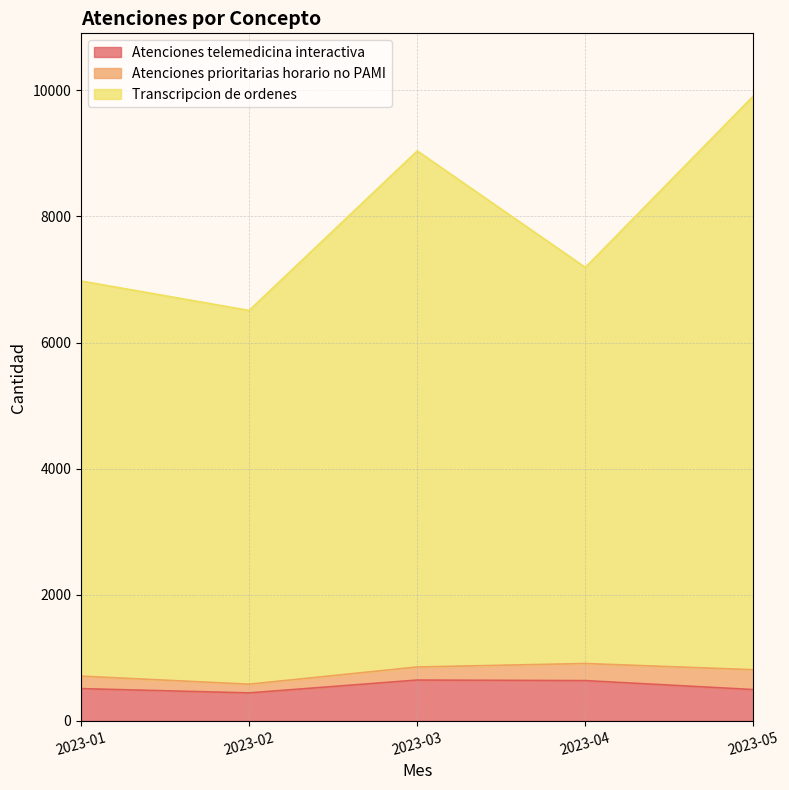

True or false: Atenciones telemedicina interactiva has a value of 189 at 2023-04.

False